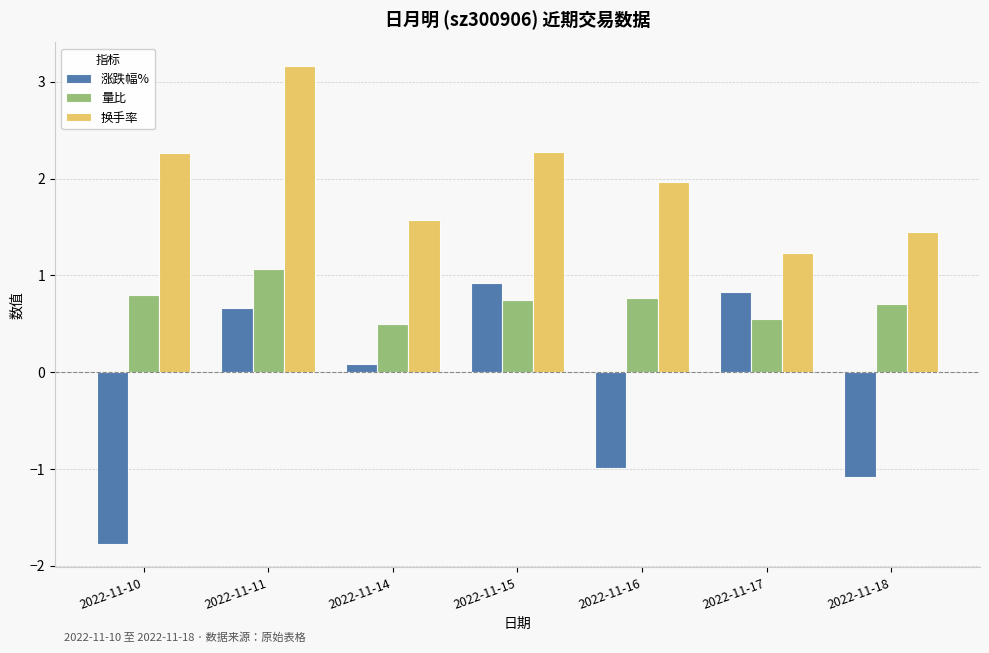

What is the difference between the 量比 values at 2022-11-17 and 2022-11-16?

0.2